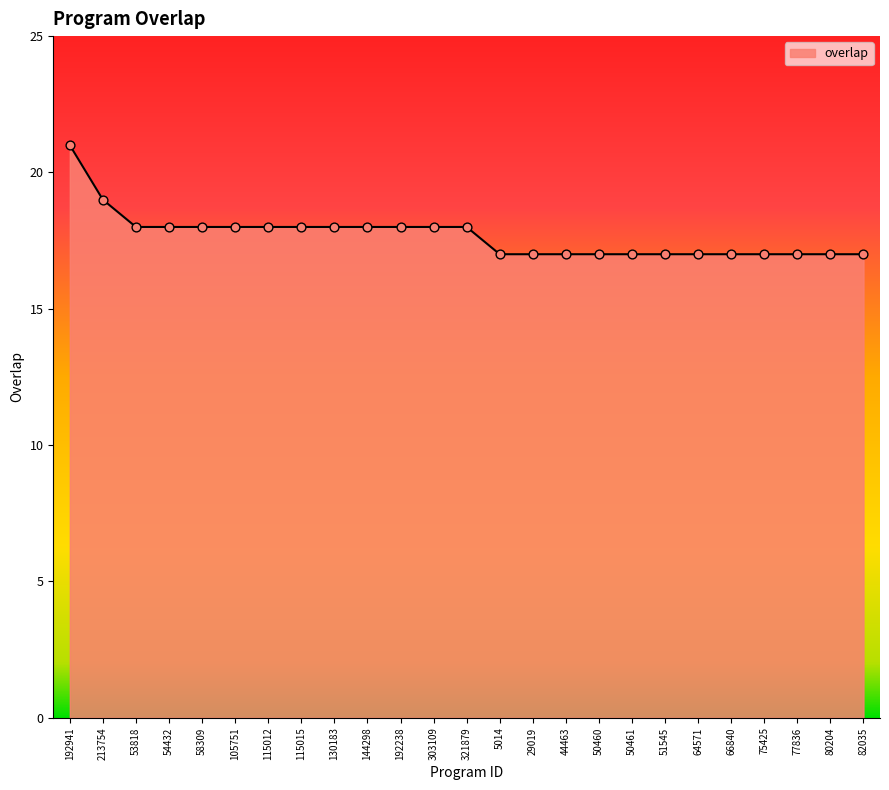

What is the ratio of the value at 80204 to the value at 77836?

1.0